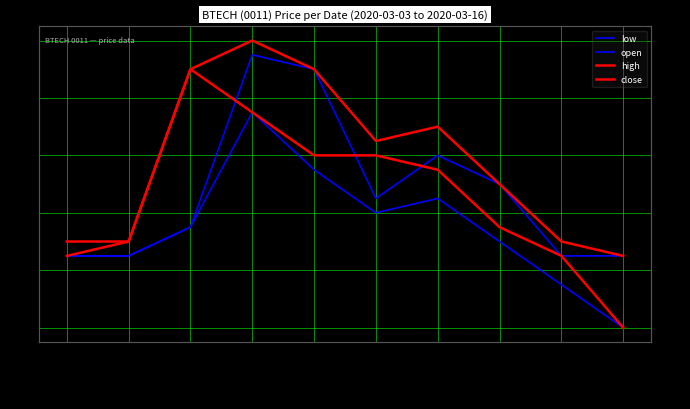

Between 2020-03-05 and 2020-03-06, which series saw the biggest shift?

open